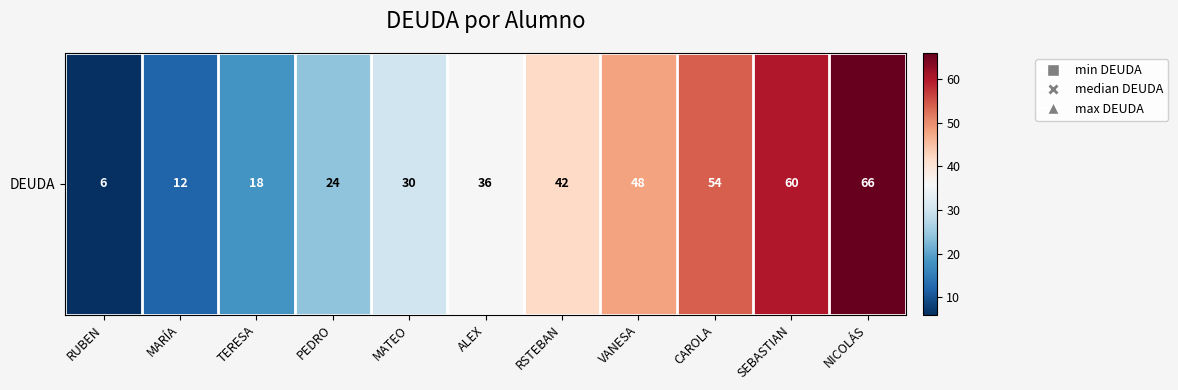

List the labels in order of value, smallest first.

RUBEN, MARÍA, TERESA, PEDRO, MATEO, ALEX, RSTEBAN, VANESA, CAROLA, SEBASTIAN, NICOLÁS